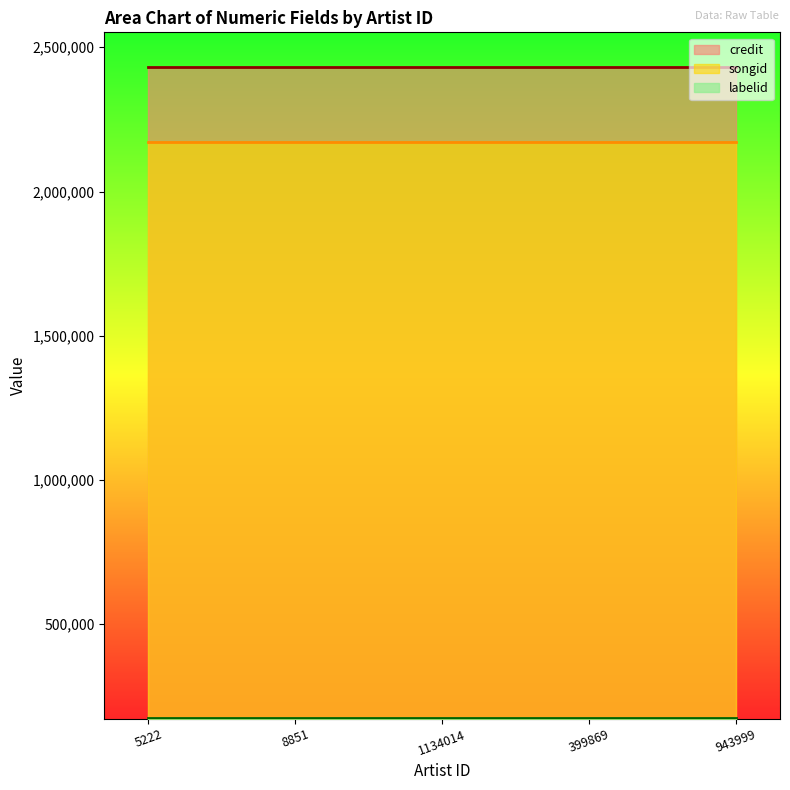

What is the total value across all series at 5222?

4776169